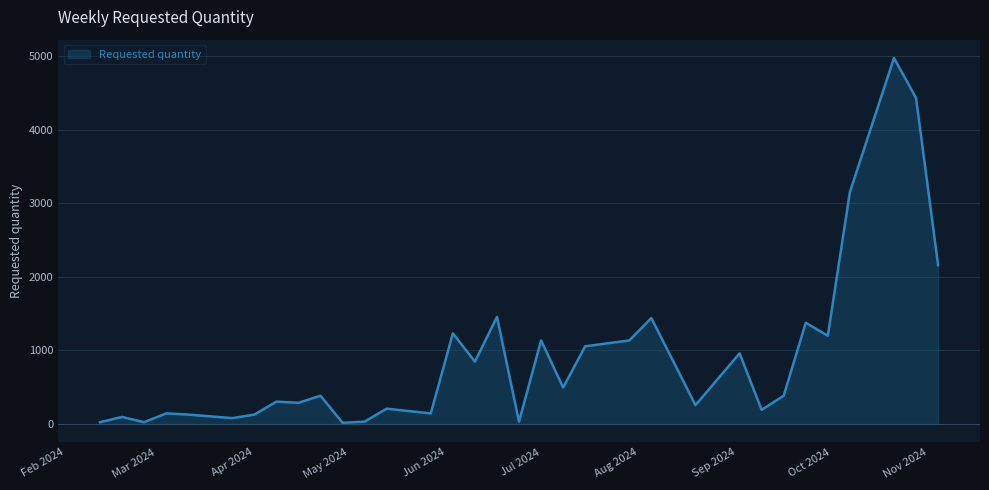

What is the difference between the maximum and minimum values?

4960